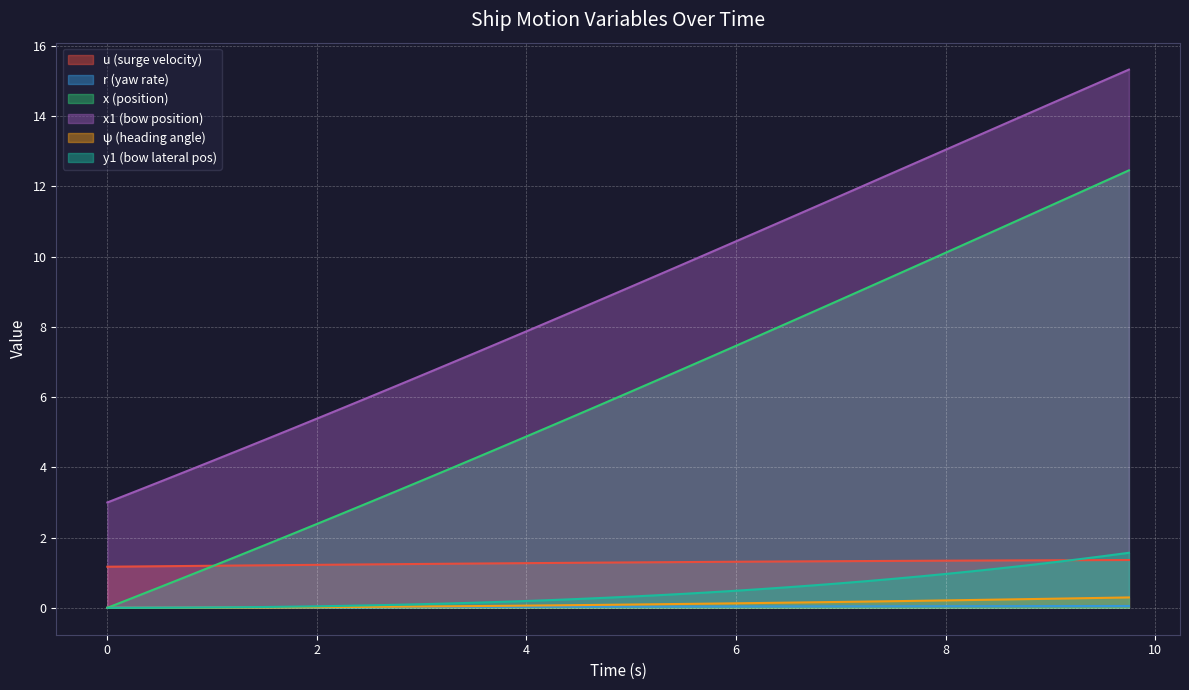

Which series has the largest total across all categories?

x1 (bow position)